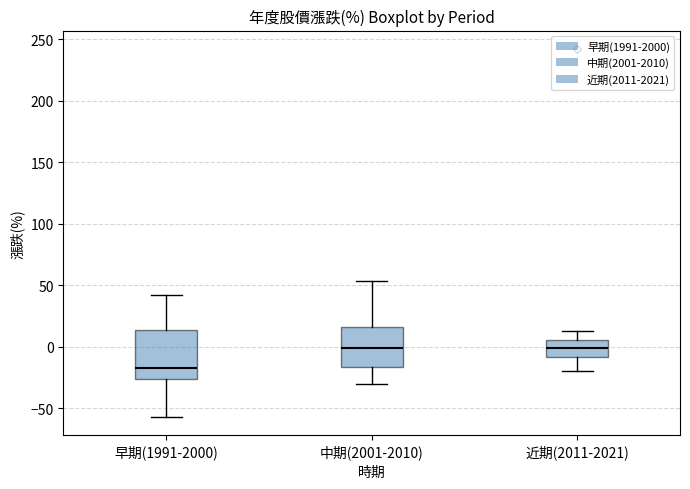

Reading left to right, transcribe this box plot: for each box, give where its median line is, the range the box spans, and where its two whiskers end, as read against the y-axis. The values are not printed on the chart, so give them approximately, as read against the axis.

早期(1991-2000): median -15, box -25 to 15, whiskers -55 to 40
中期(2001-2010): median 0, box -15 to 15, whiskers -30 to 55
近期(2011-2021): median 0, box -10 to 5, whiskers -20 to 15